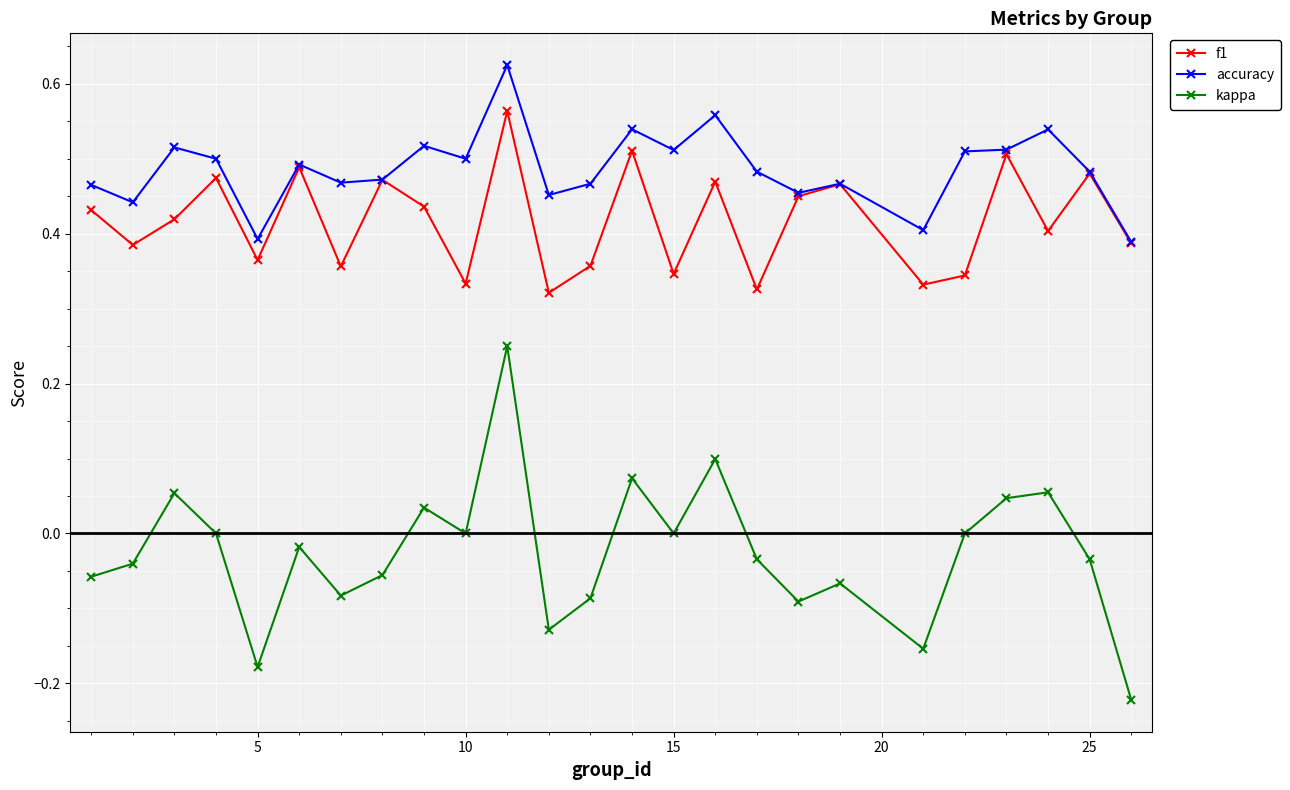

True or false: f1 has more than 2 interior local peaks.

True